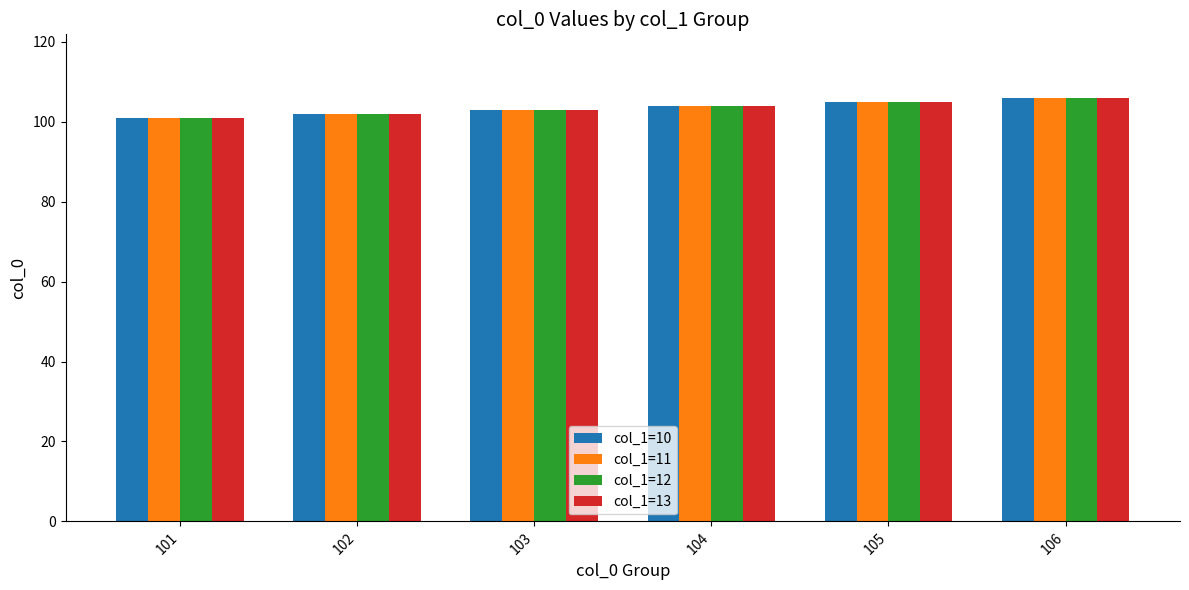

Is the value of col_1=10 at 103 greater than the value of col_1=12 at 106?

No